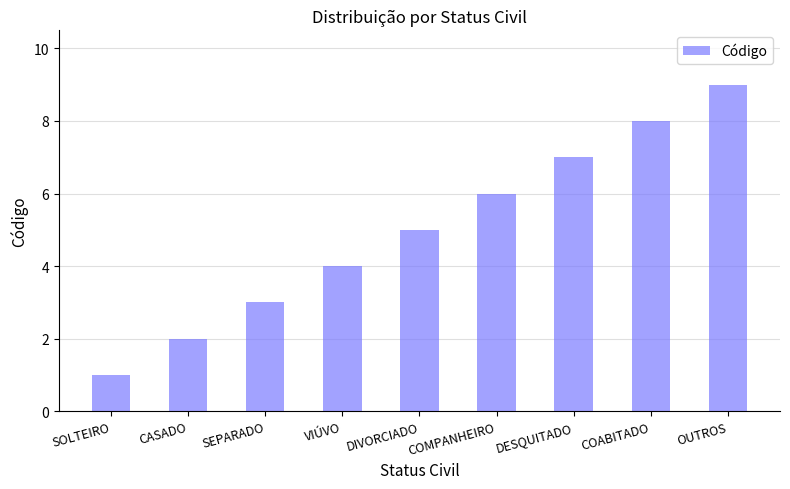

Rank the categories by value from lowest to highest.

SOLTEIRO, CASADO, SEPARADO, VIÚVO, DIVORCIADO, COMPANHEIRO, DESQUITADO, COABITADO, OUTROS